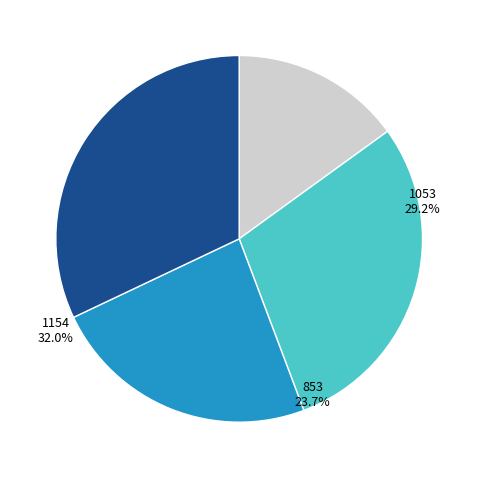

What portion of the pie excludes 541?

85.0%